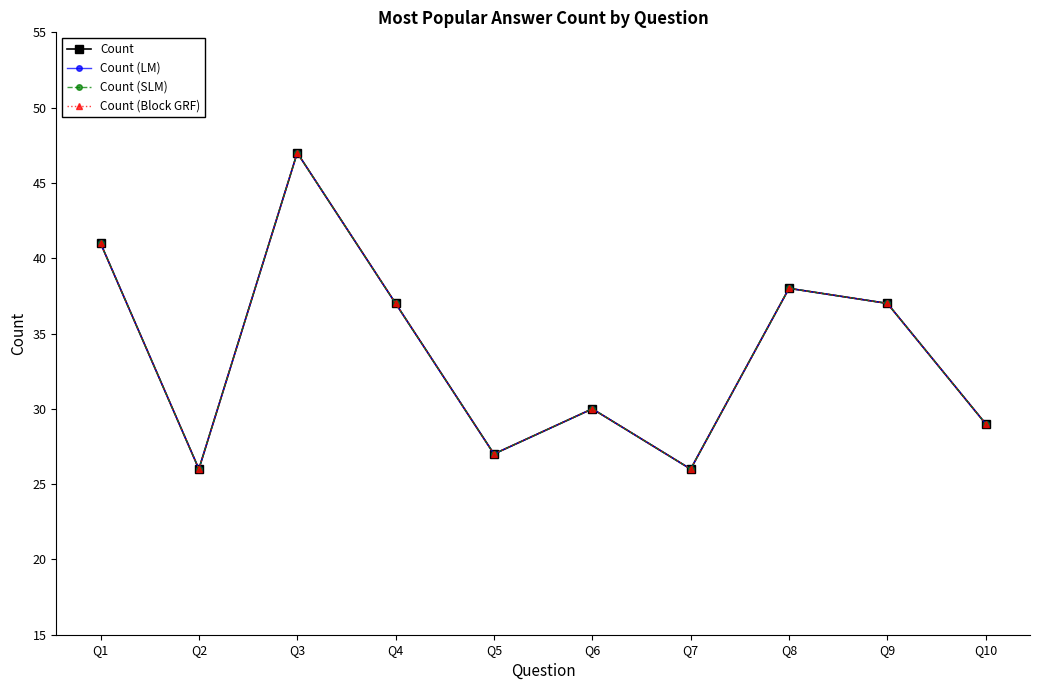

Where does the Count (Block GRF) series first go above 37?

Q1